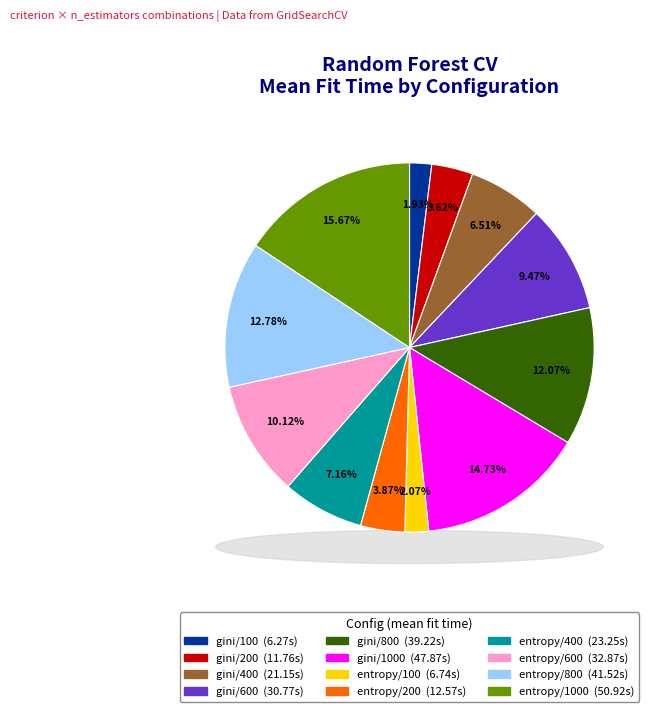

What is the change in value from entropy/400 to entropy/1000?

+27.7